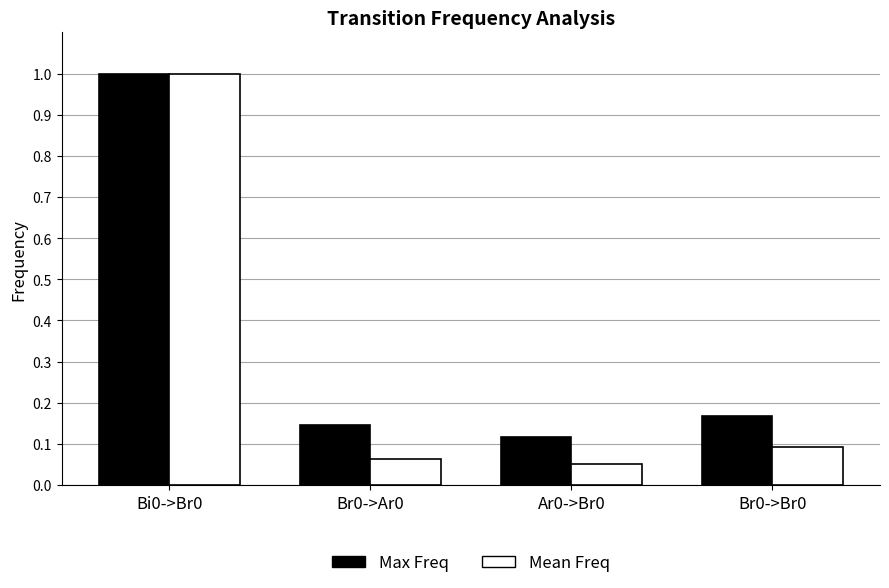

What is the label of the 4th bar from the left?

Br0->Br0